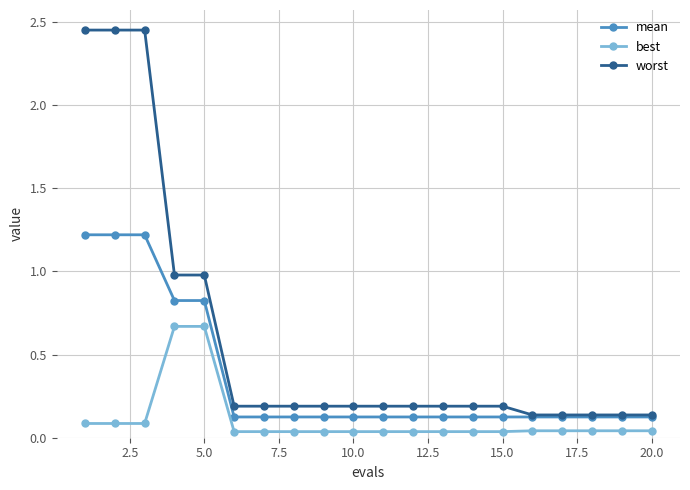

At how many categories does at least one series exceed 2?

3